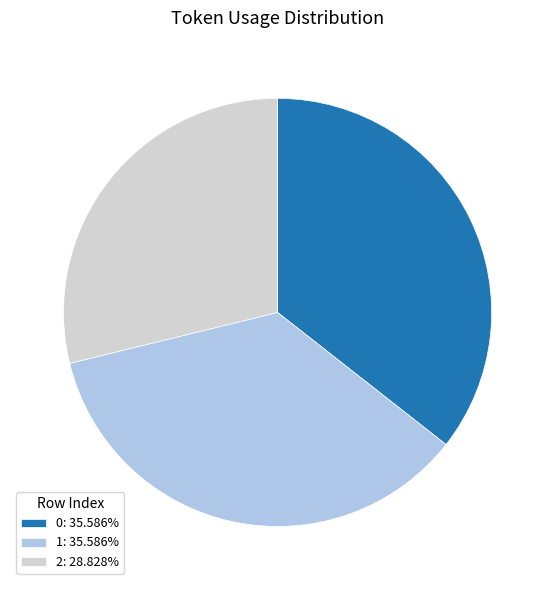

Which slice is the smallest?

2